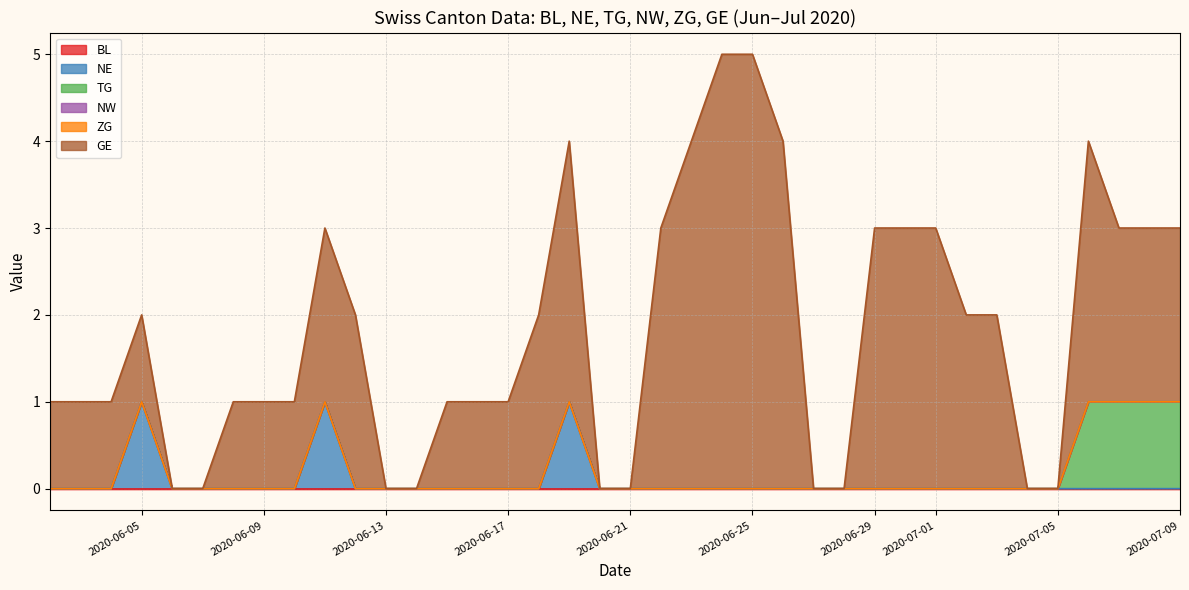

Which series has the largest total across all categories?

GE